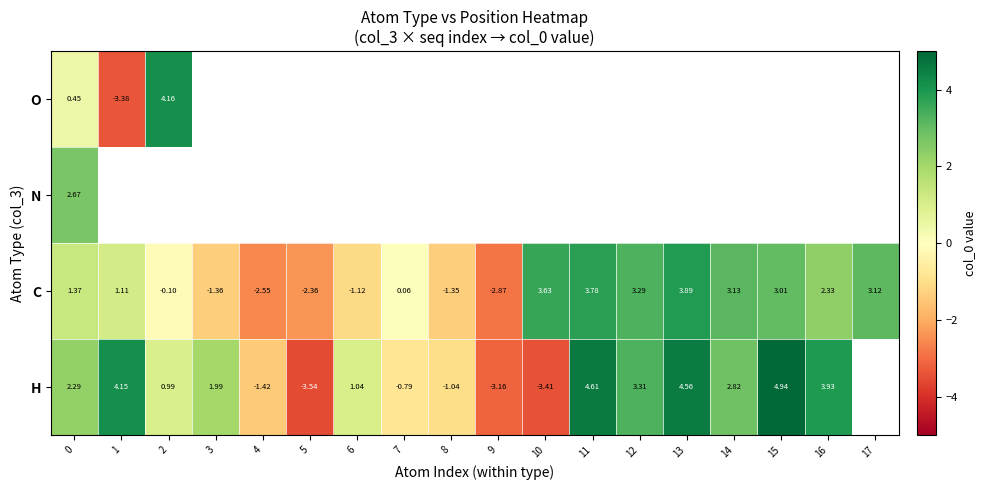

Rank the series at 0 from highest to lowest value.

N, H, C, O